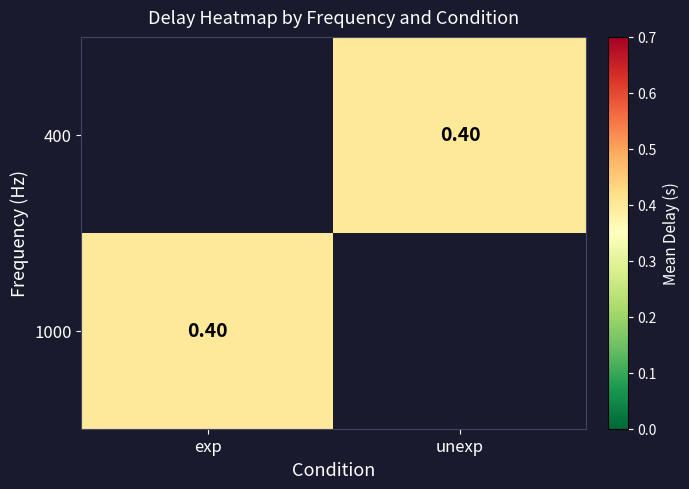

Where is 1000 nearest to the value 0?

exp